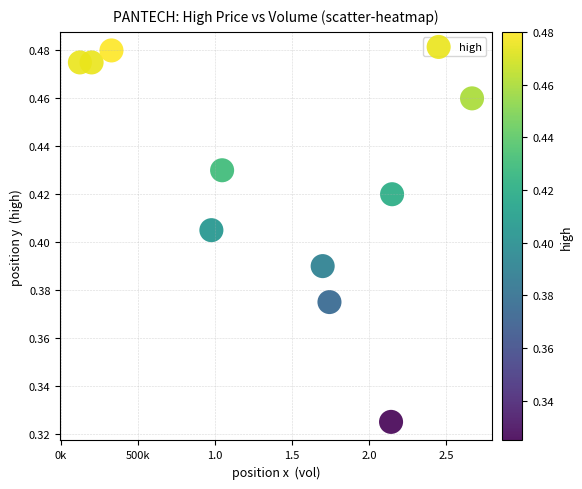

What is the range of X values (max minus min)?

2544900.0